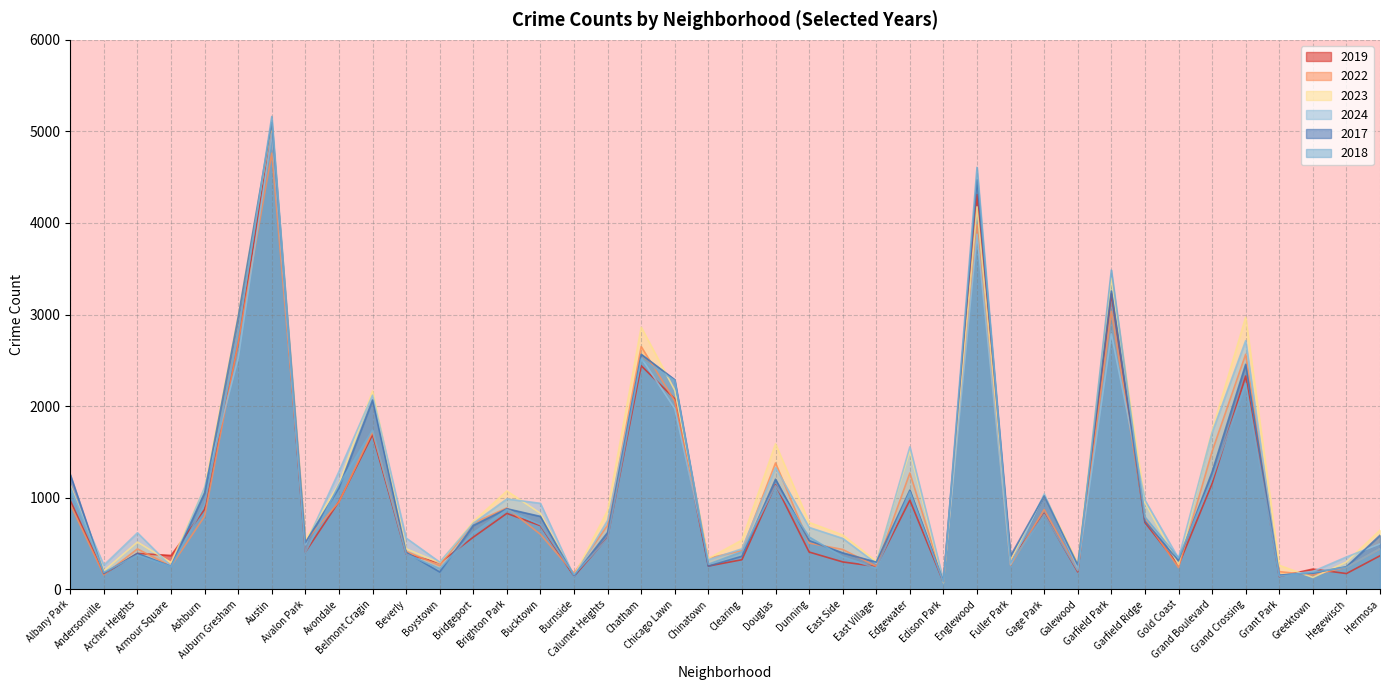

Where is the first local minimum for 2024?

Andersonville